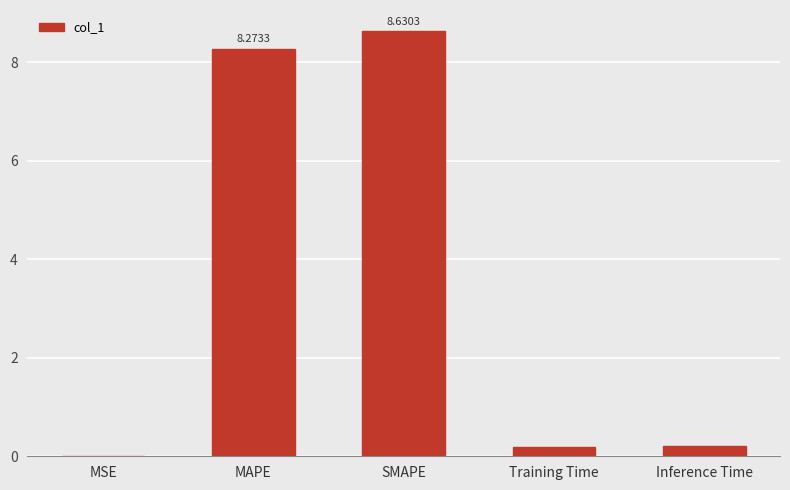

What is the change in value from MAPE to SMAPE?

+0.4